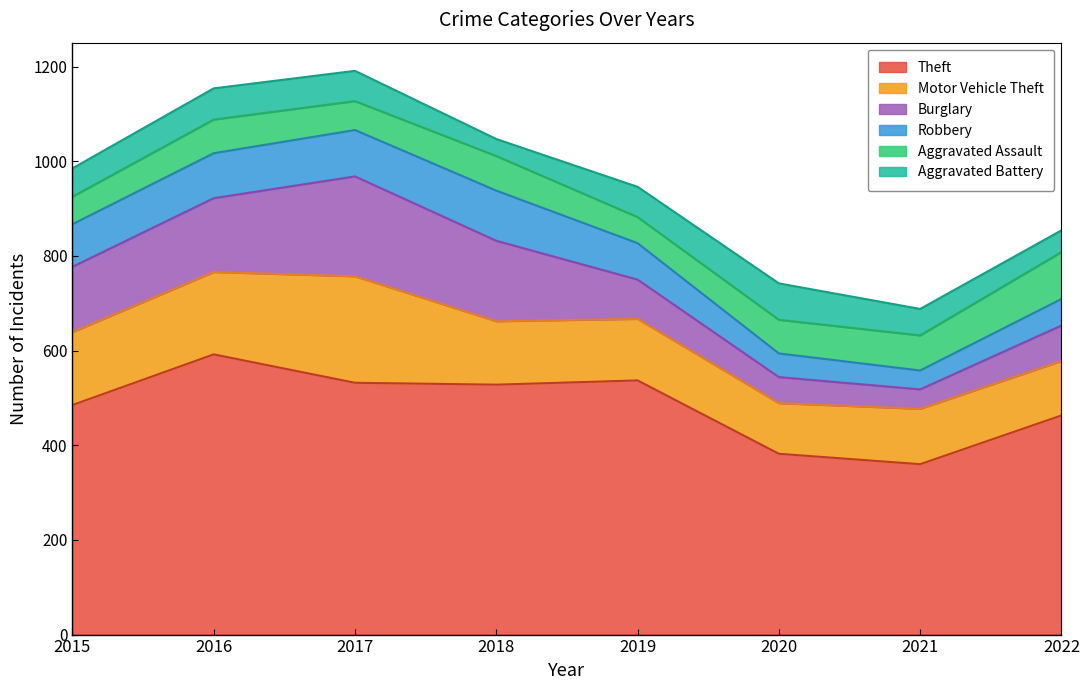

How many distinct data groups are displayed?

6